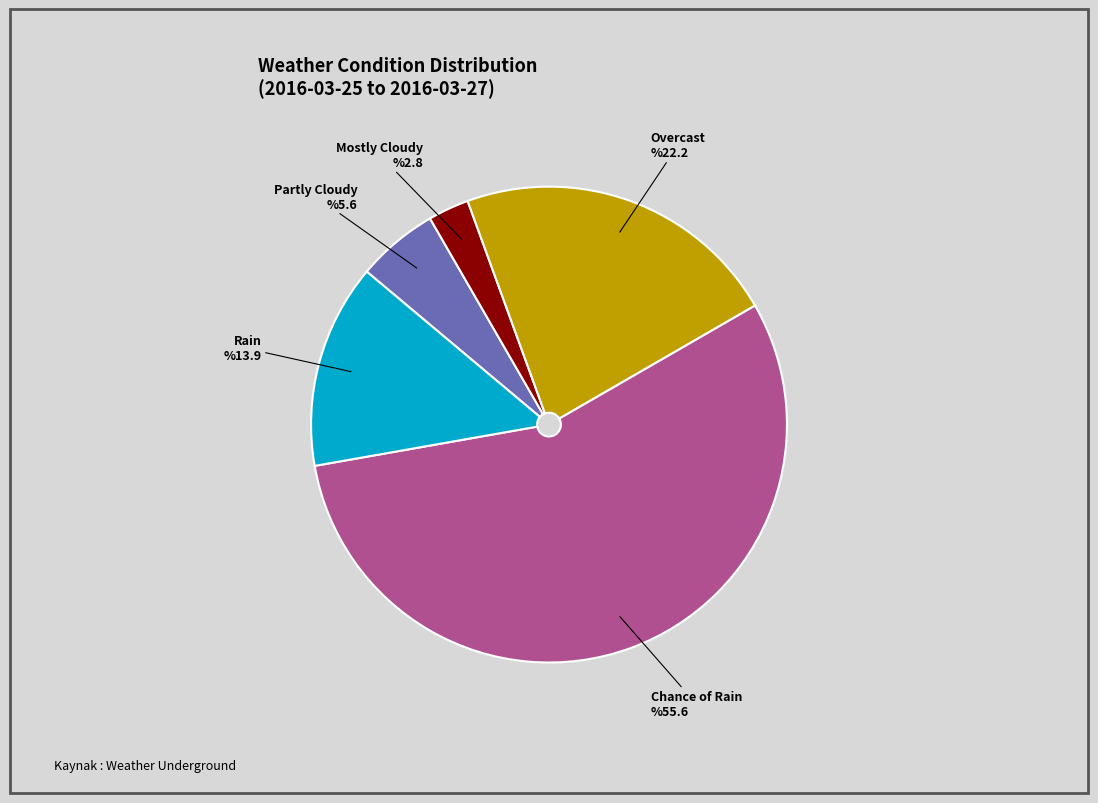

Combined, do Partly Cloudy and Chance of Rain account for over 50%?

Yes